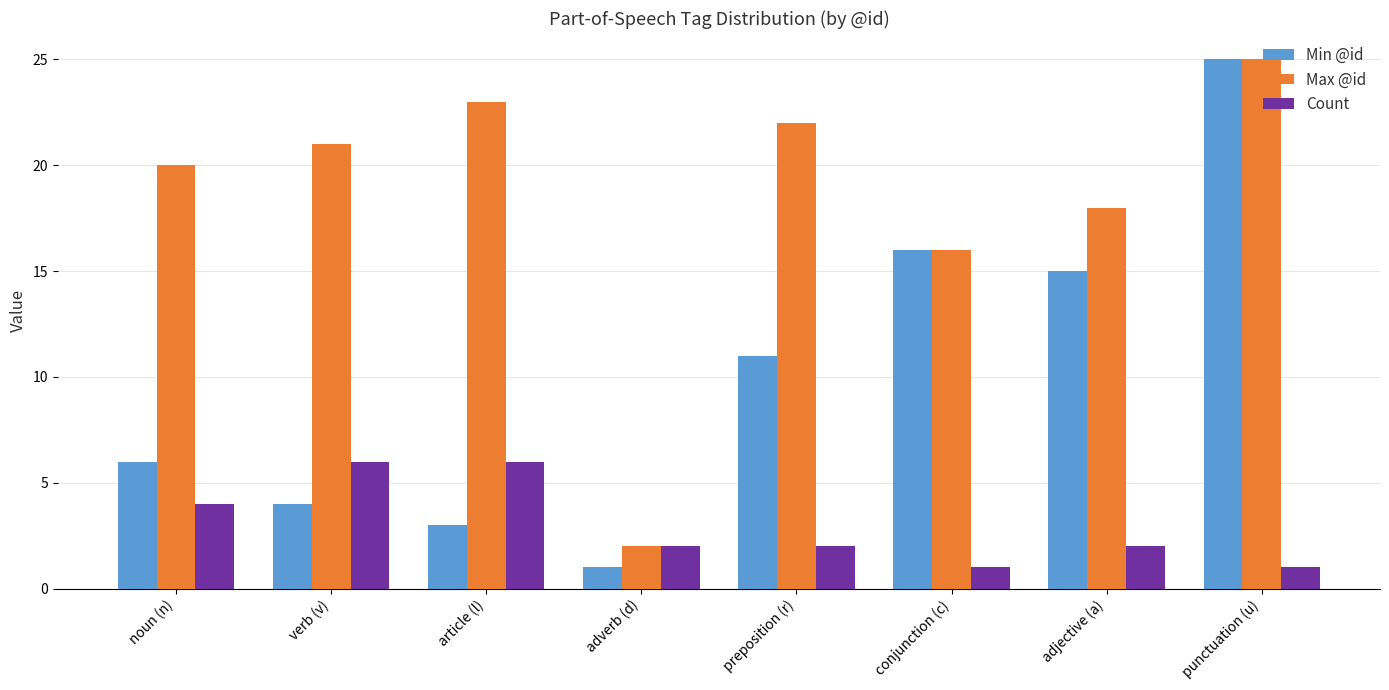

At which category does the chart reach its peak across all series?

punctuation (u)